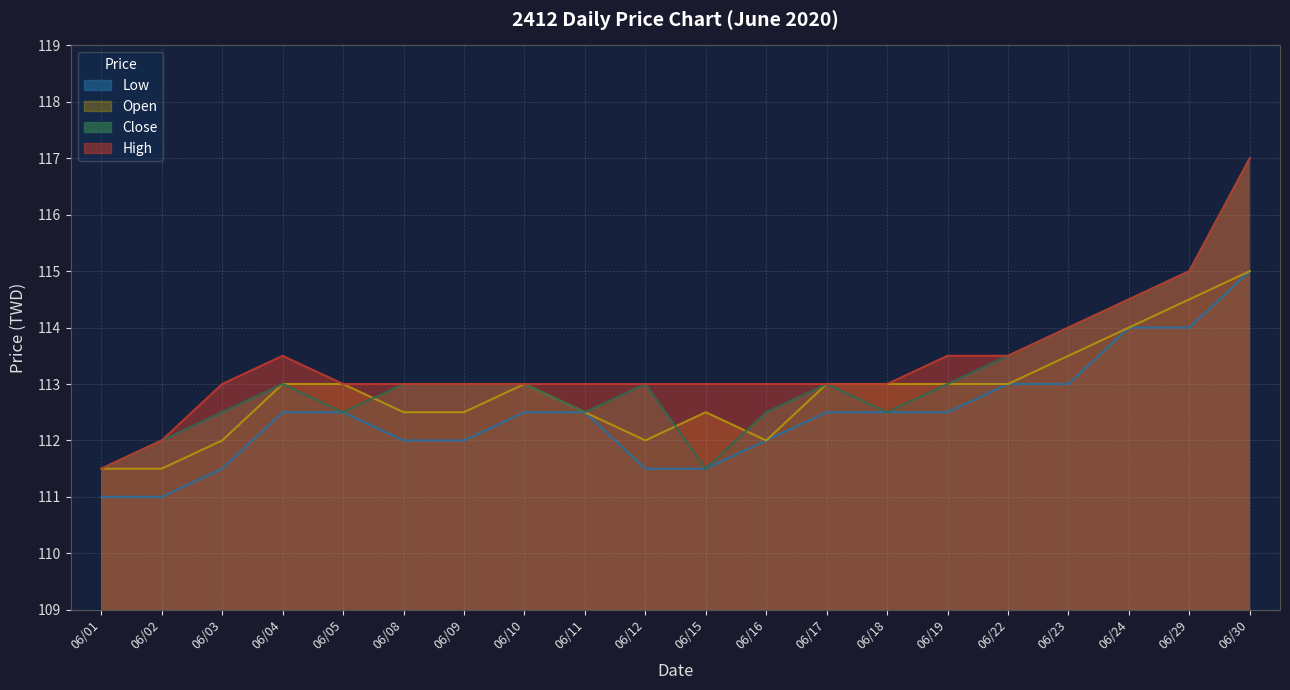

Where is the first local minimum for Open?

06/12